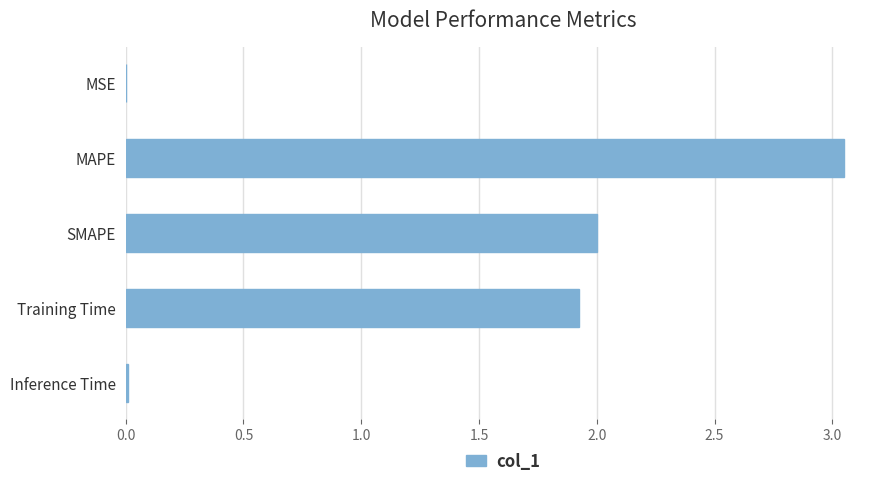

True or false: the data shows 1.9 at Training Time.

True